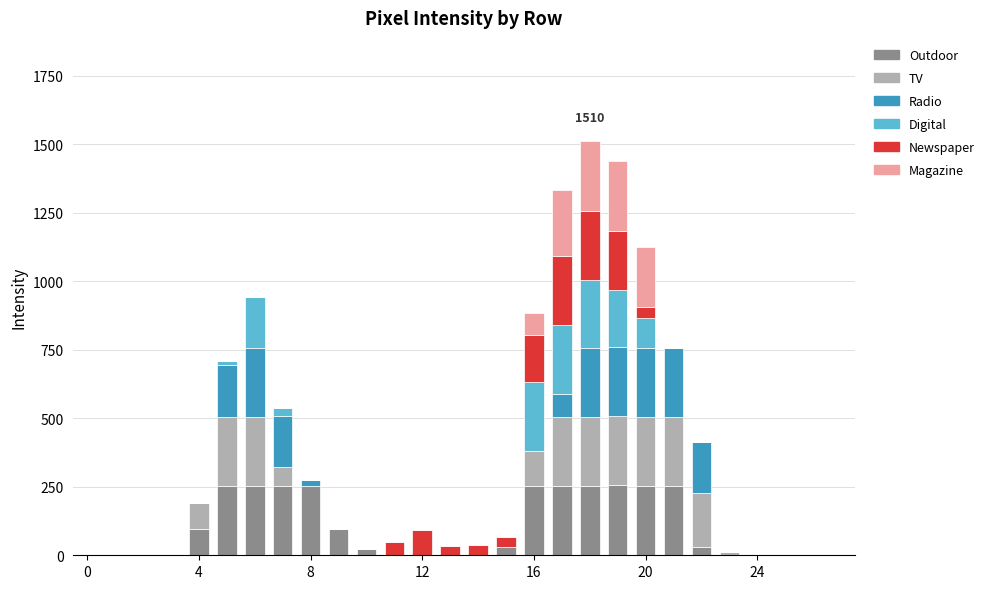

How many data points does each series have?

28